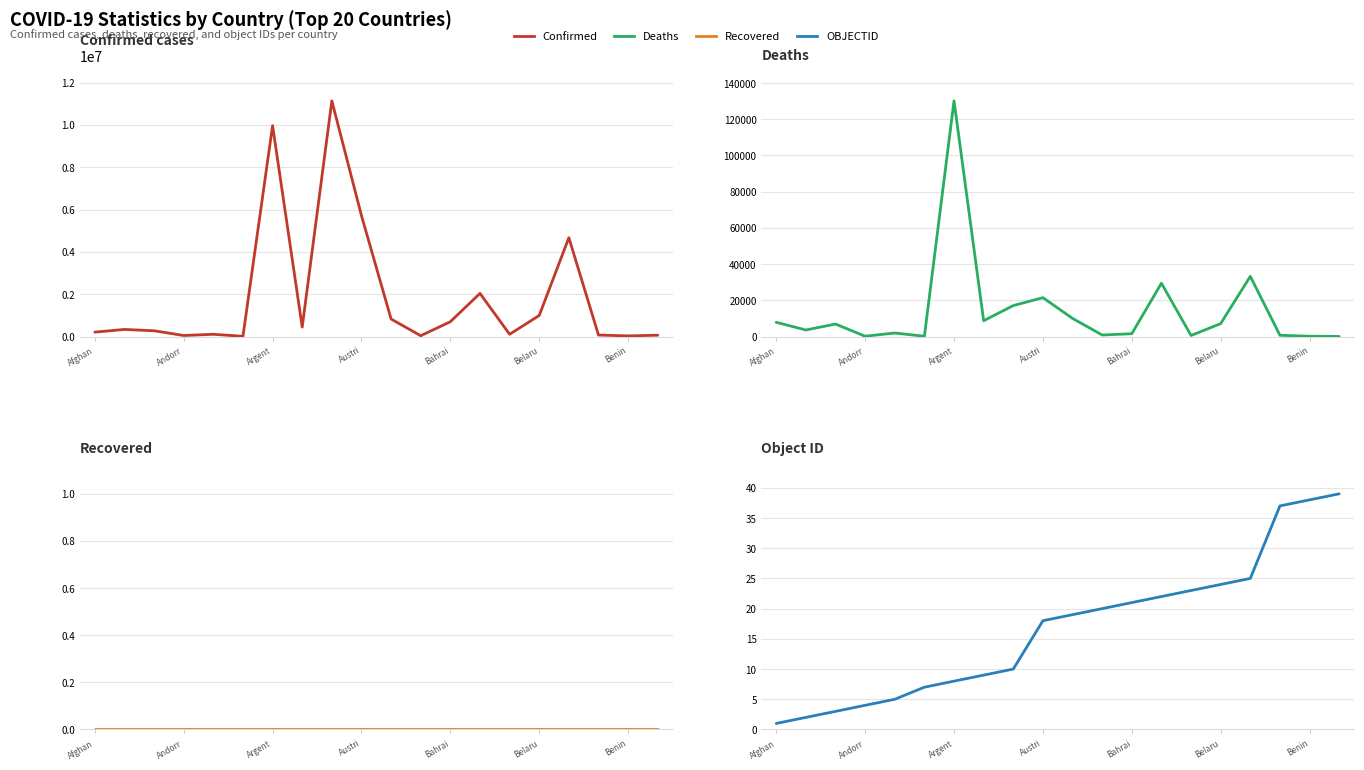

What is the difference between the second highest and second lowest values in the Deaths series?

33082